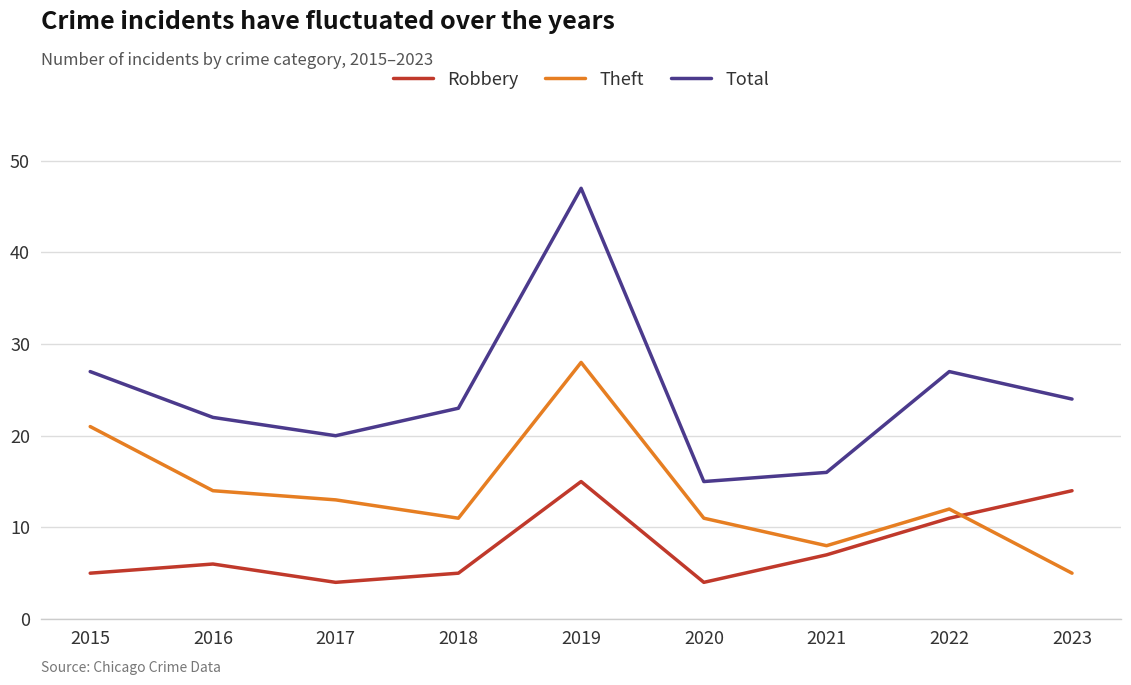

In Robbery, how many points are lower than both neighbors (excluding endpoints)?

2